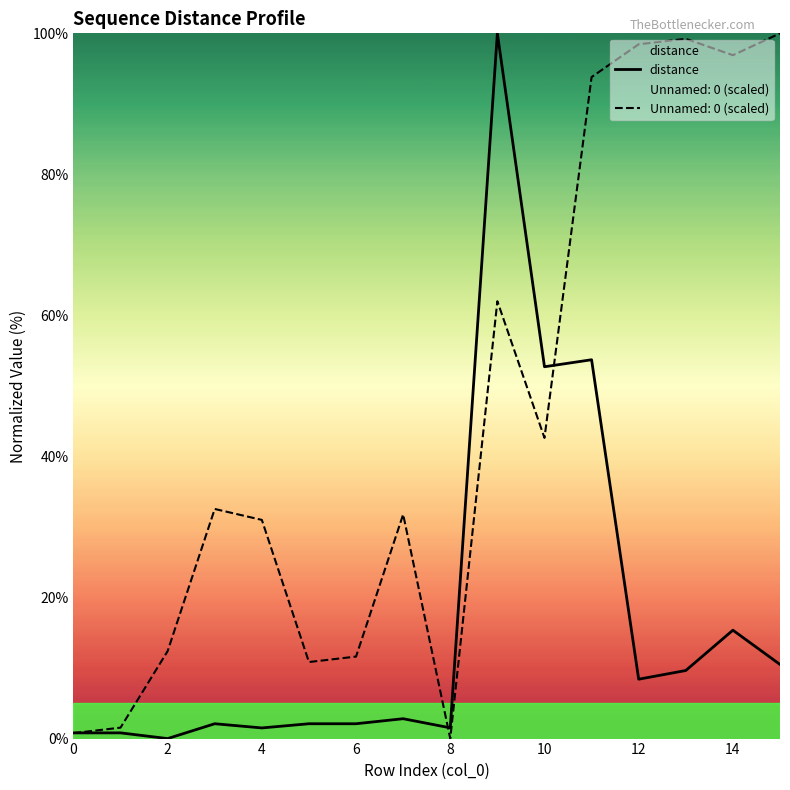

List the series in order of their overall mean, lowest first.

distance, Unnamed: 0 (scaled)